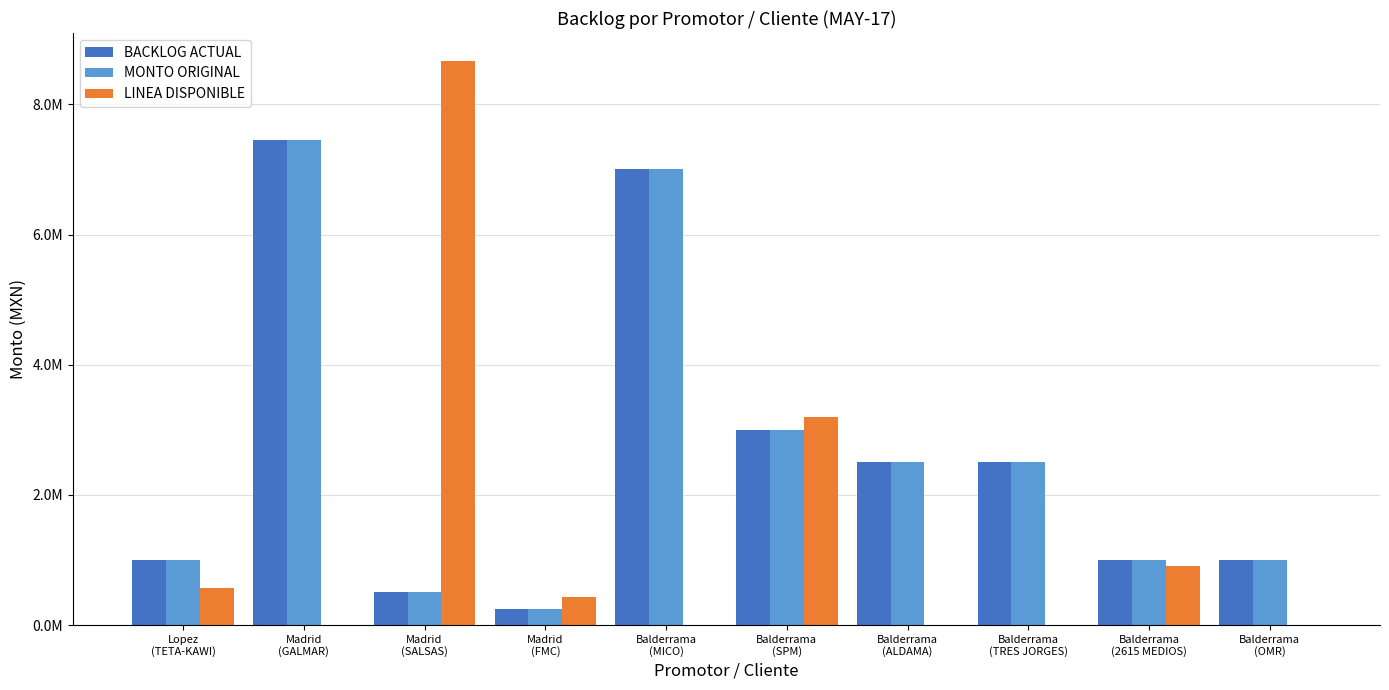

Which series has the largest total across all categories?

BACKLOG ACTUAL